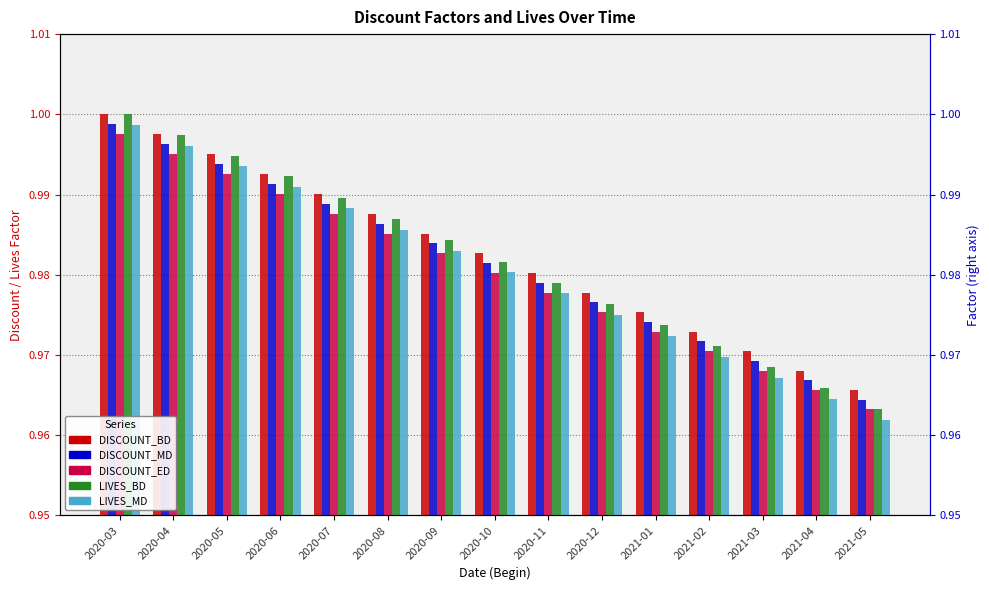

Which category has the highest value in the LIVES_MD series?

2020-03